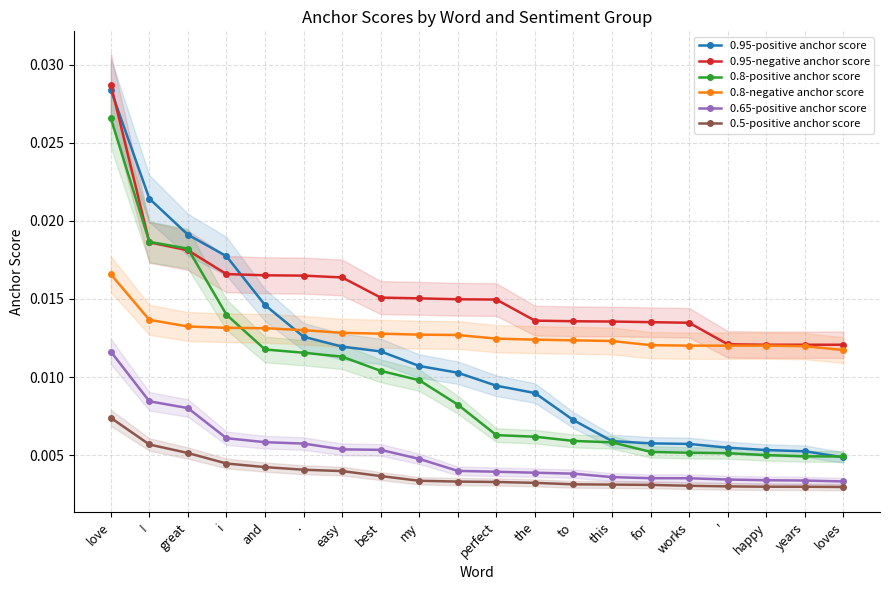

Count the number of categories in the chart.

20